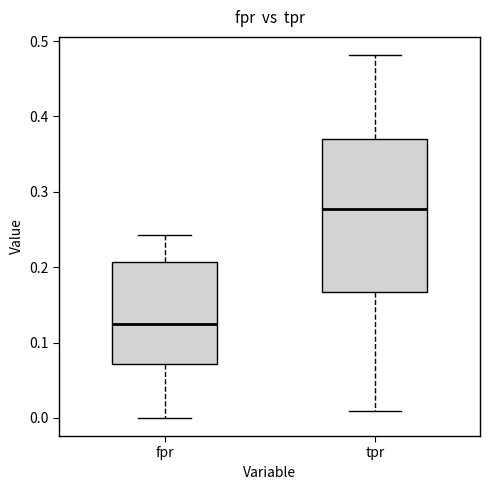

Reading left to right, read every box against the y-axis: the position of its median line, the range the box covers, and the ends of its whiskers. The values are not printed on the chart, so give them approximately, as read against the axis.

fpr: median 0.13, box 0.07 to 0.21, whiskers 0.00 to 0.24
tpr: median 0.28, box 0.17 to 0.37, whiskers 0.01 to 0.48